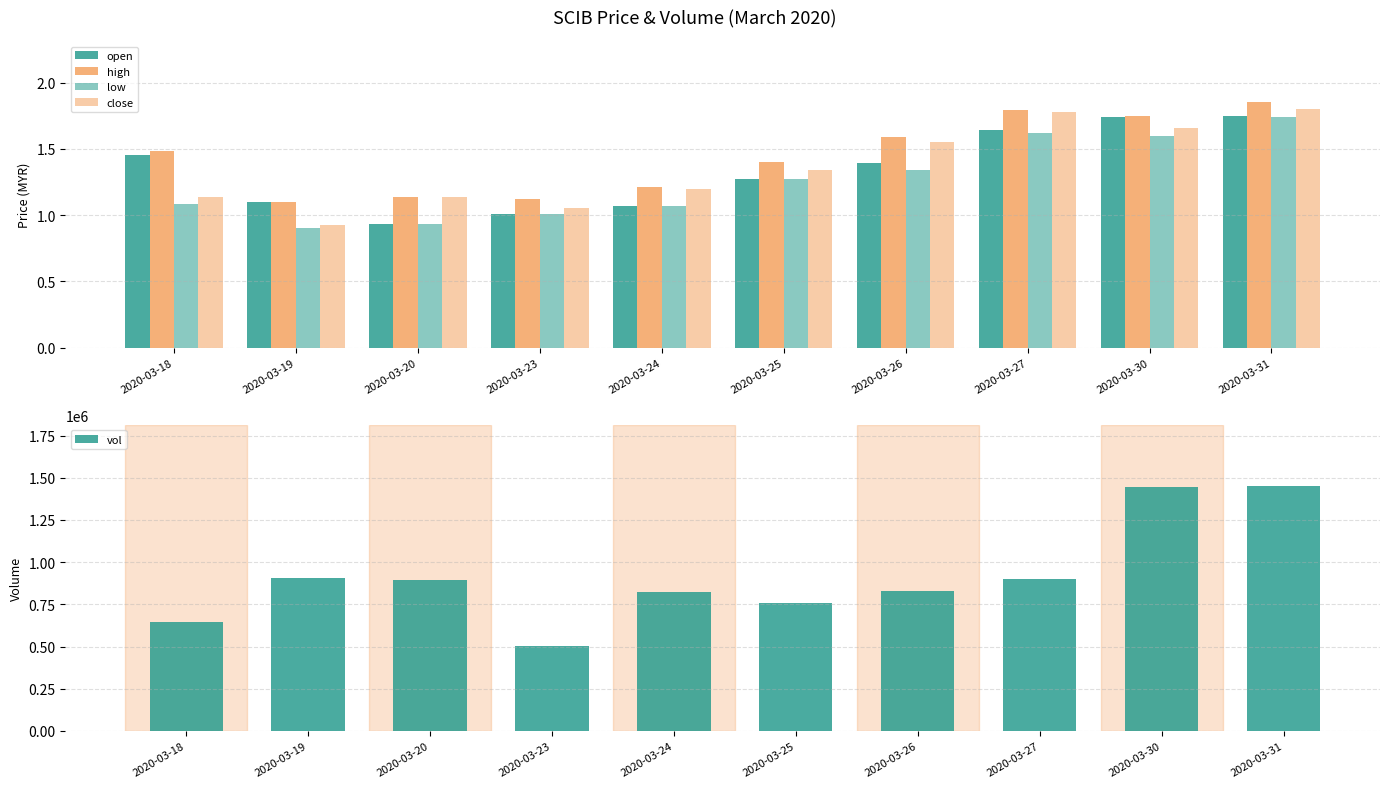

How many series are shown in this chart?

5